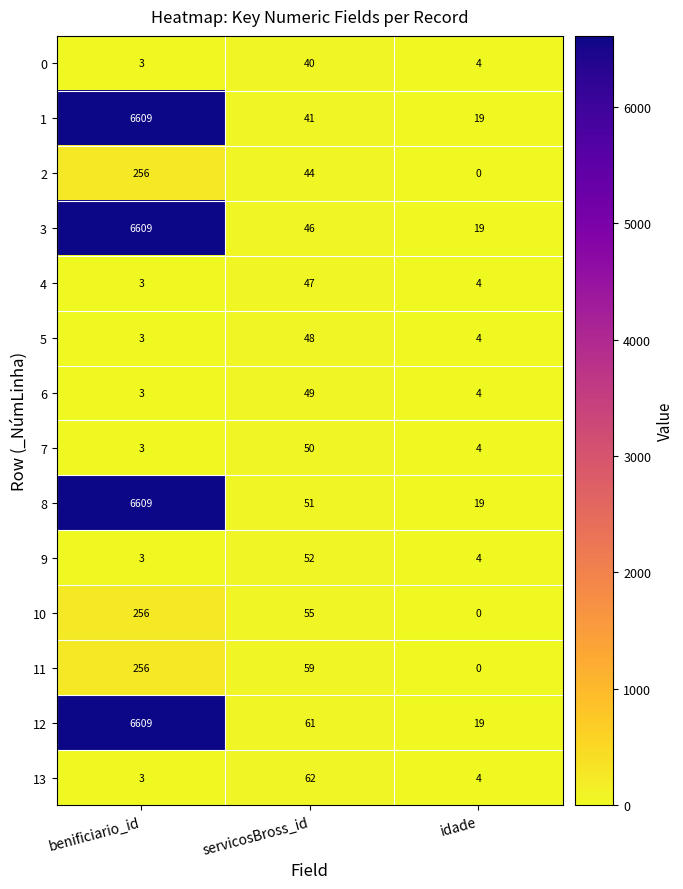

True or false: 0 has a value of 4 at idade.

True